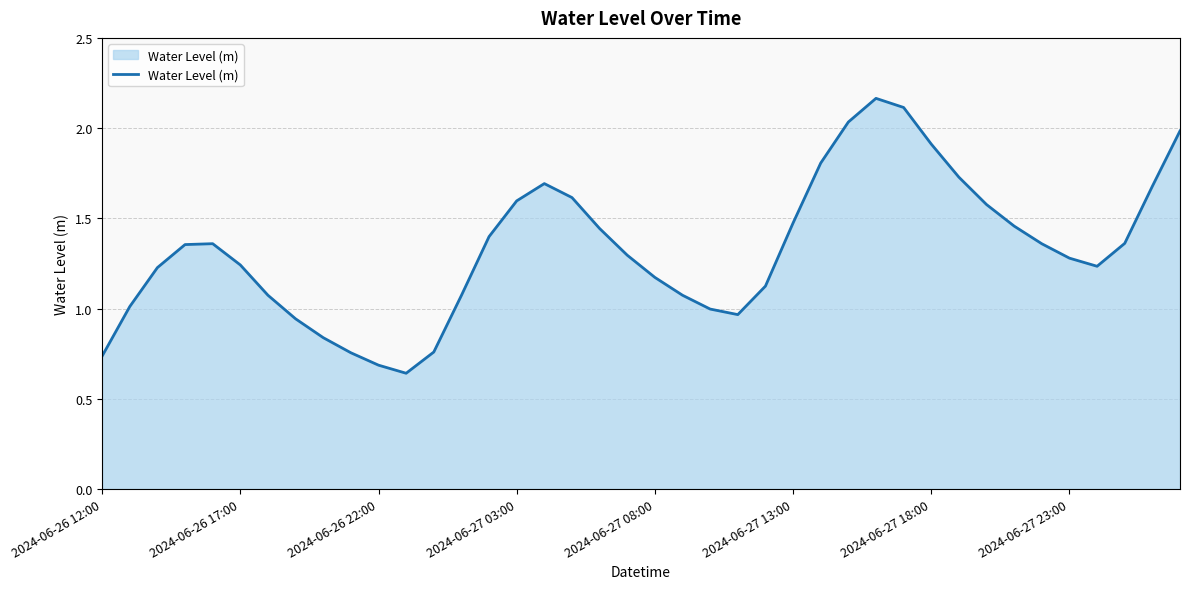

At which category does the data reach its first local valley?

11